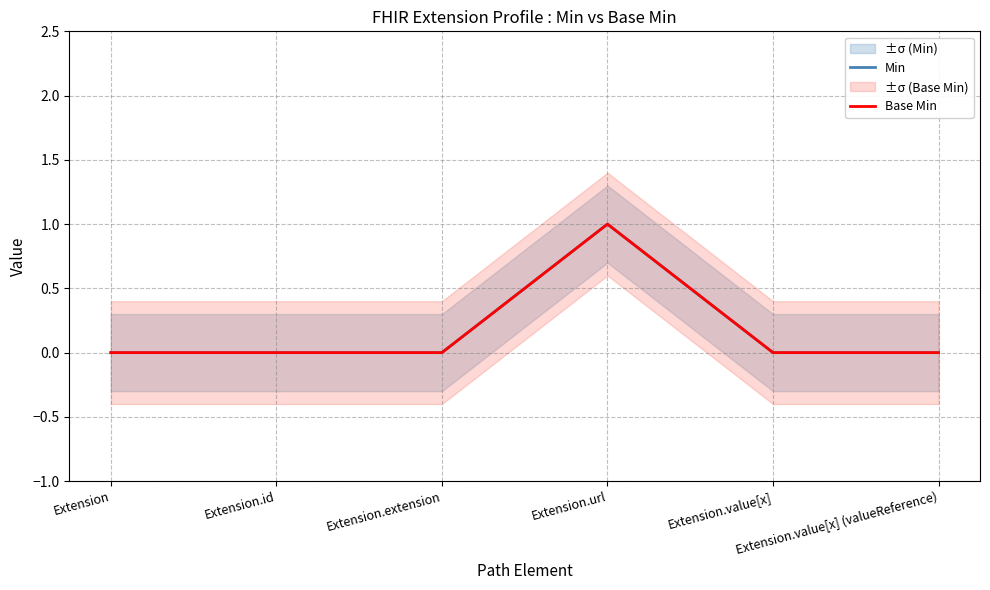

What position from the right is Extension.extension?

4